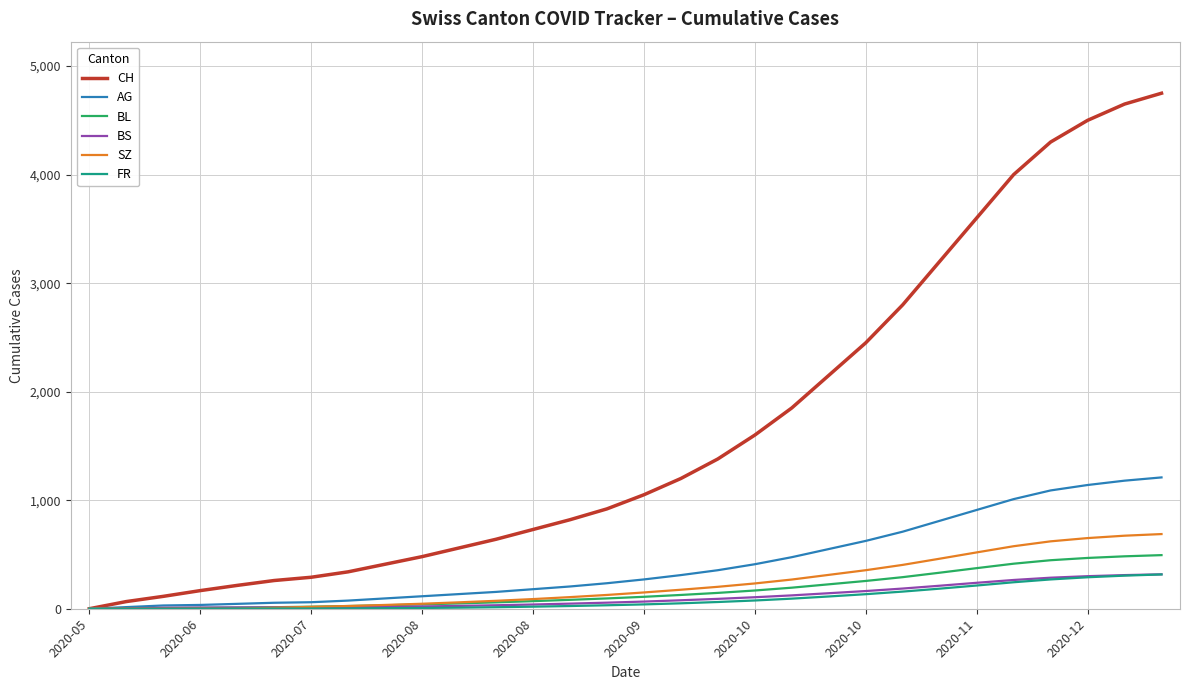

What is the maximum value shown in the chart?

4750